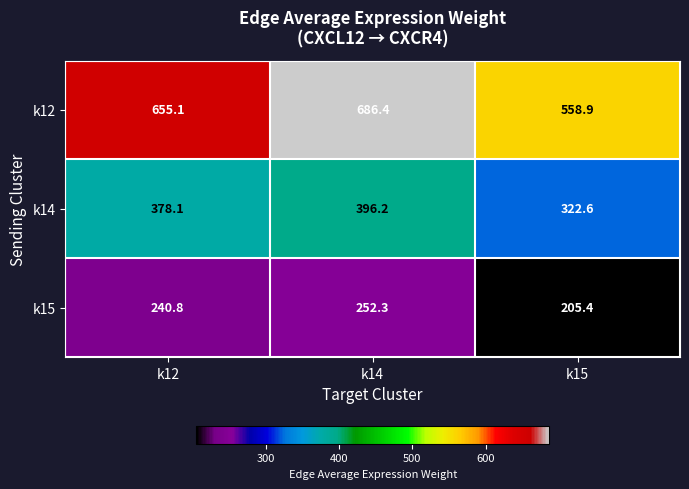

Is the value of k12 at k15 greater than the value of k15 at k12?

Yes